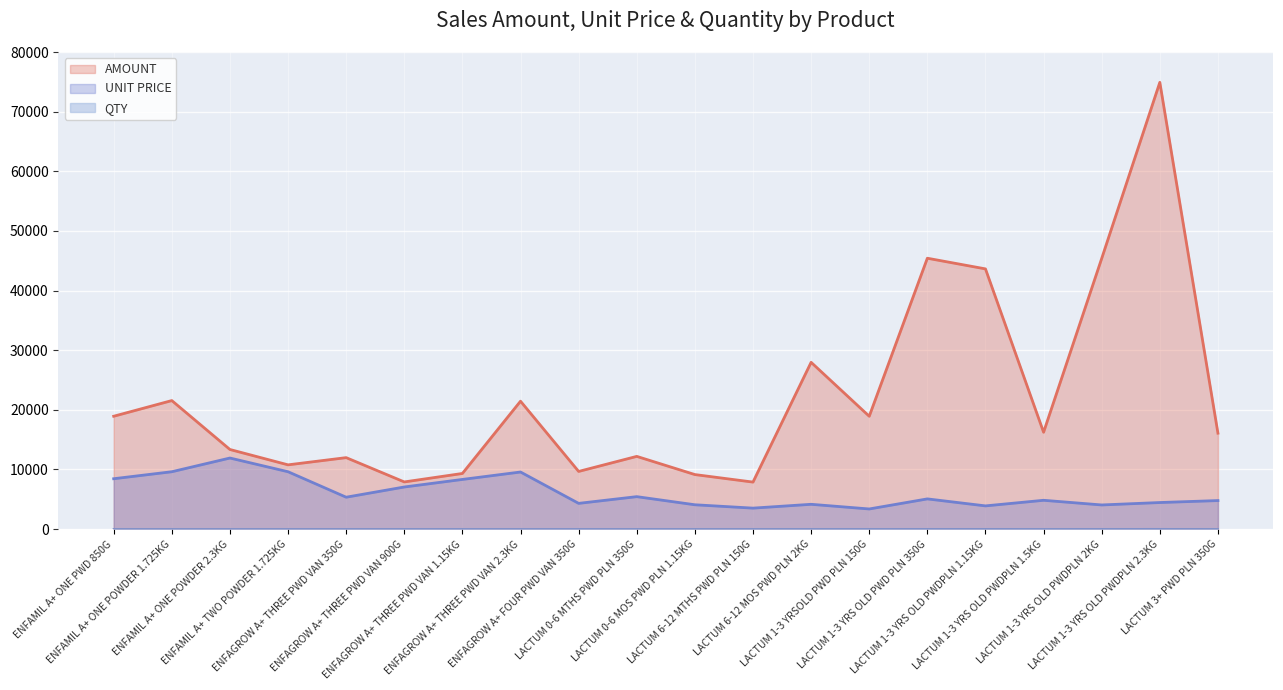

What is the difference between the second highest and minimum values in the AMOUNT series?

37535.8